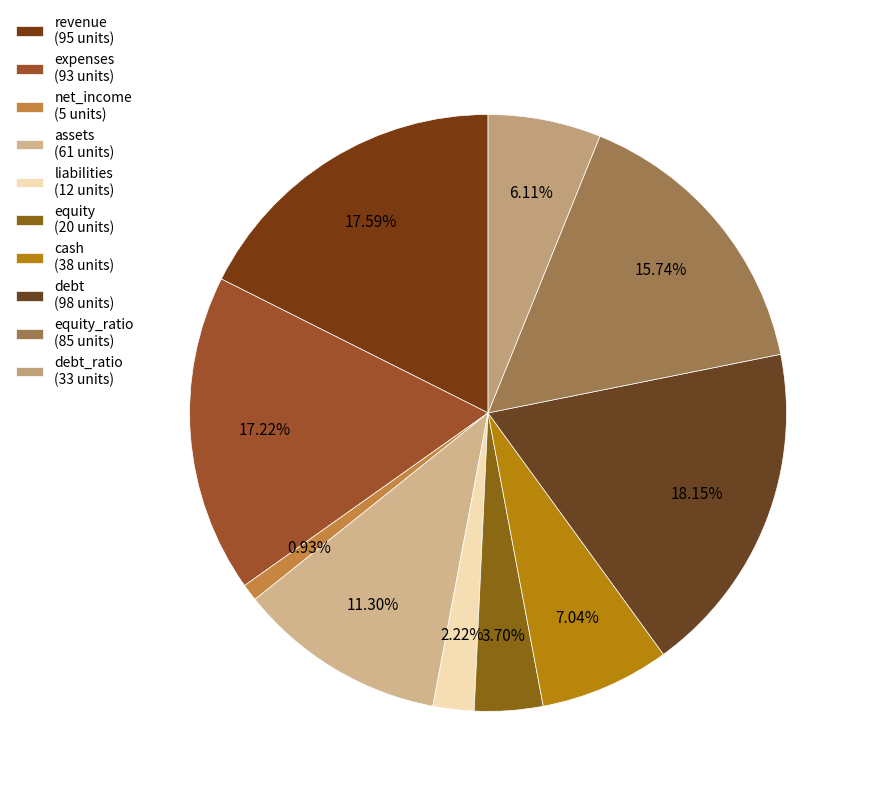

How many segments does this pie chart have?

10